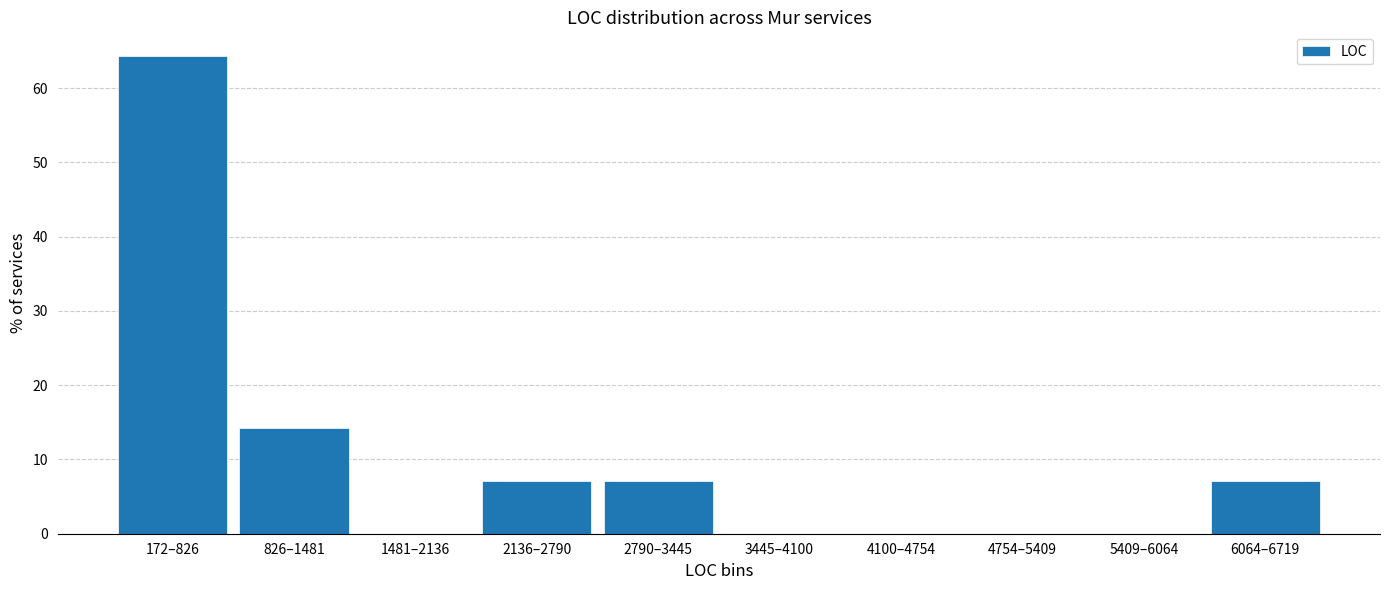

Reading left to right, list all the values displayed in this chart.

172–826=64.3	826–1481=14.3	1481–2136=0.0	2136–2790=7.1	2790–3445=7.1	3445–4100=0.0	4100–4754=0.0	4754–5409=0.0	5409–6064=0.0	6064–6719=7.1